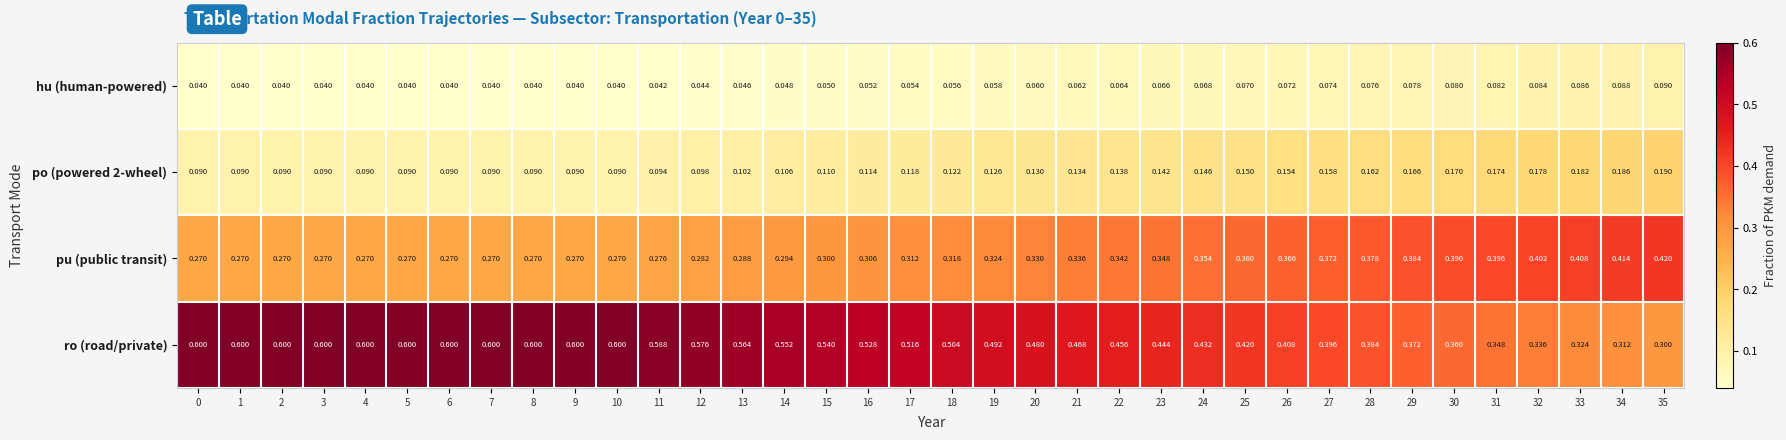

Which series has the widest spread of values?

ro (road/private)